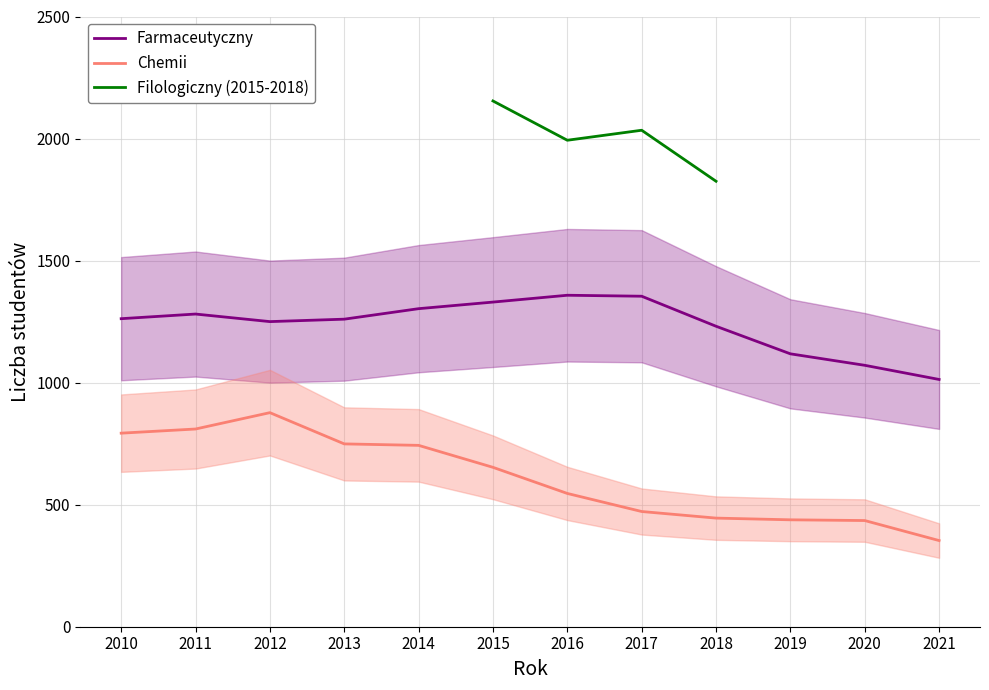

True or false: Farmaceutyczny has a value of 1231 at 2018.

True